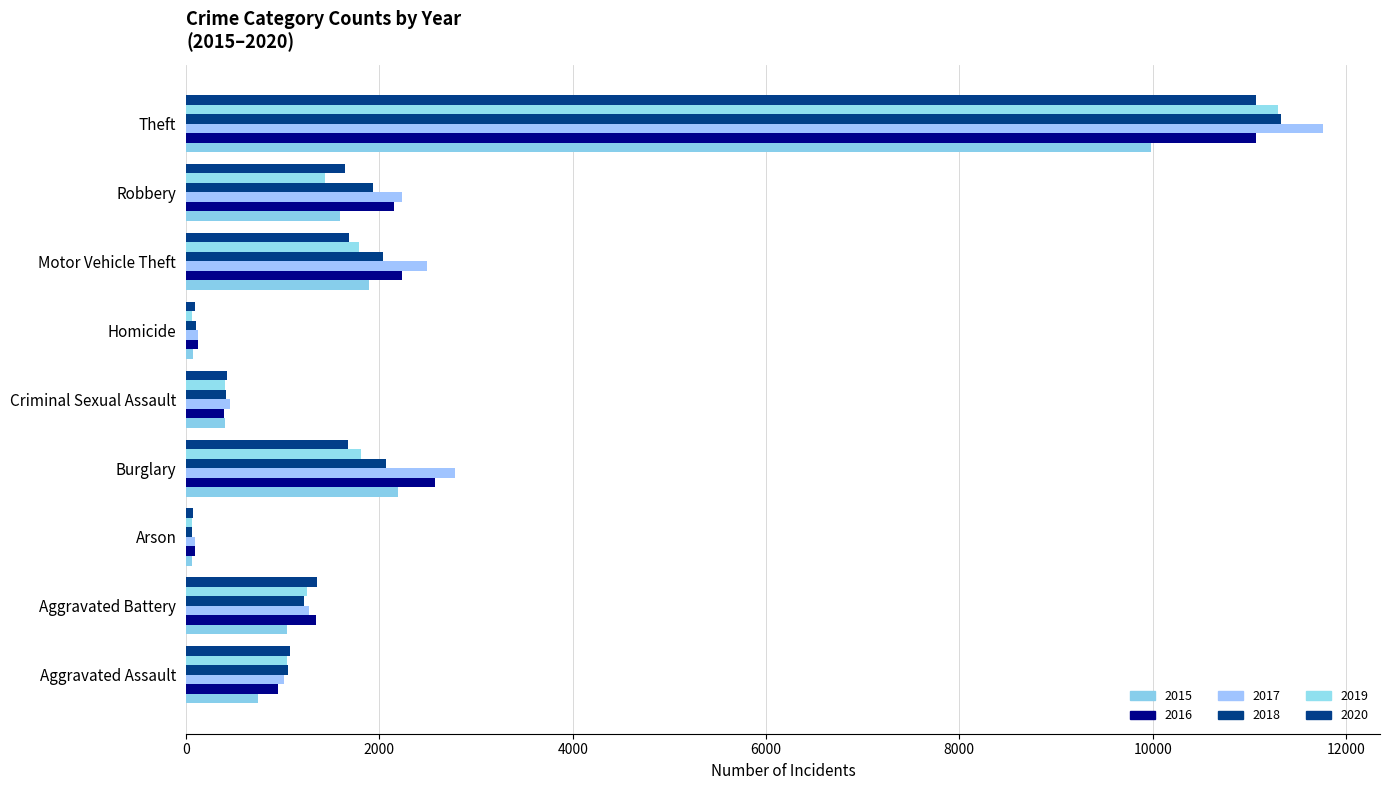

How many distinct data groups are displayed?

6